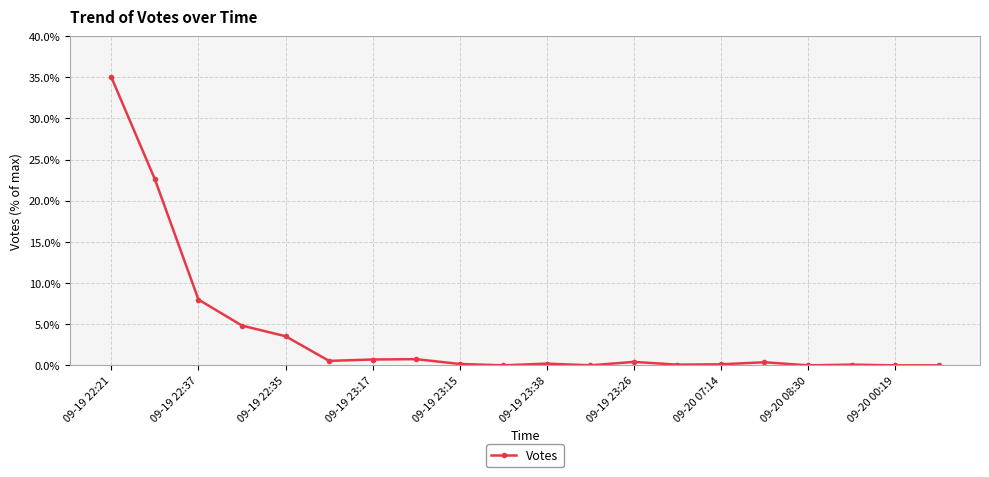

What is the difference between the maximum and minimum values?

35.0